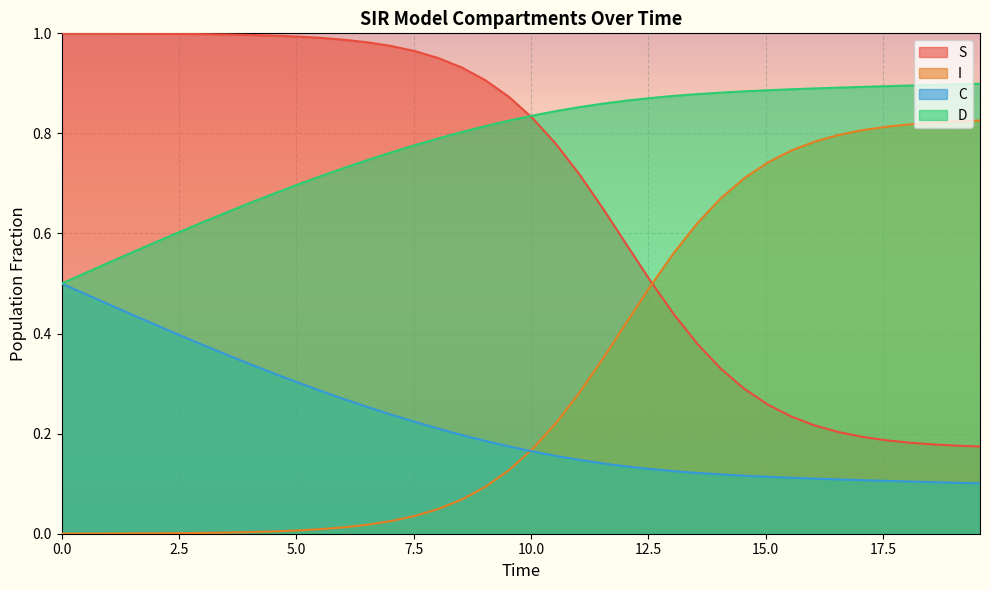

How many lines are shown in the chart?

4